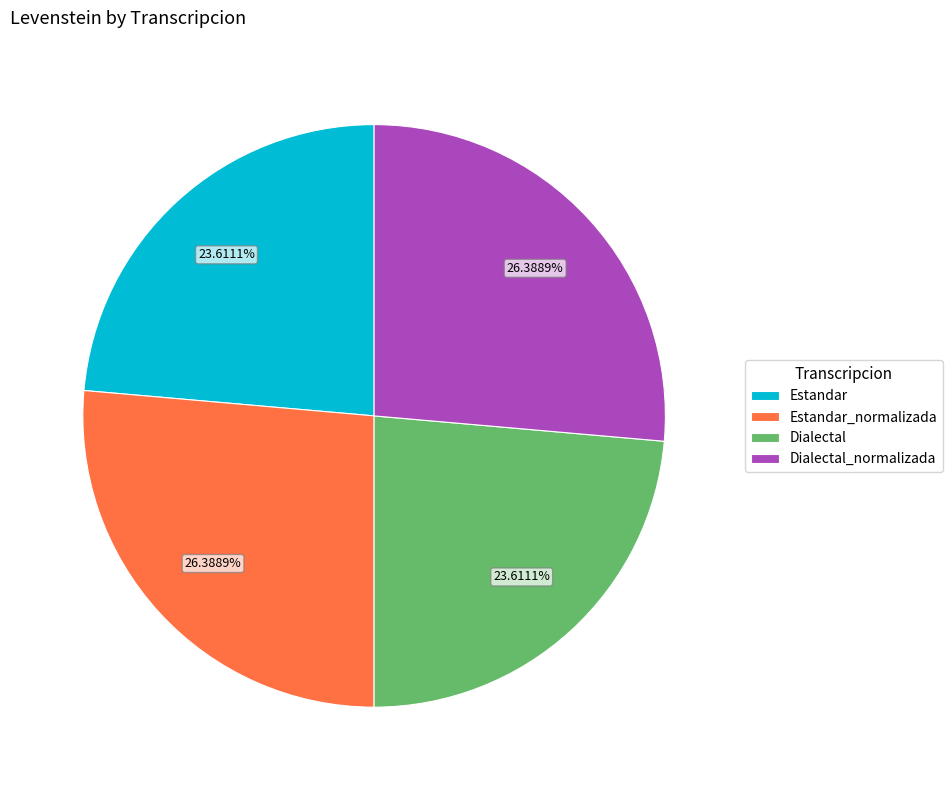

What portion of the pie excludes Estandar?

76.4%